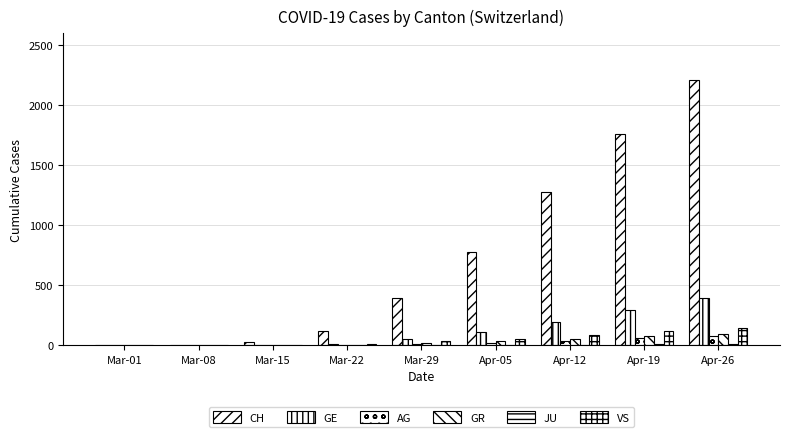

What is the difference between the GE values at Mar-08 and Apr-12?

193